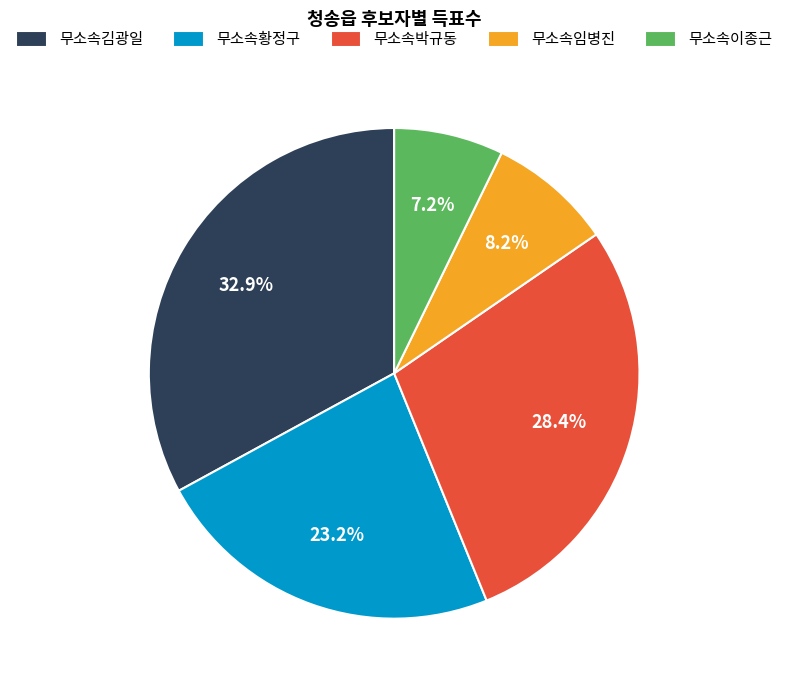

Is 무소속임병진 the majority of the pie?

No